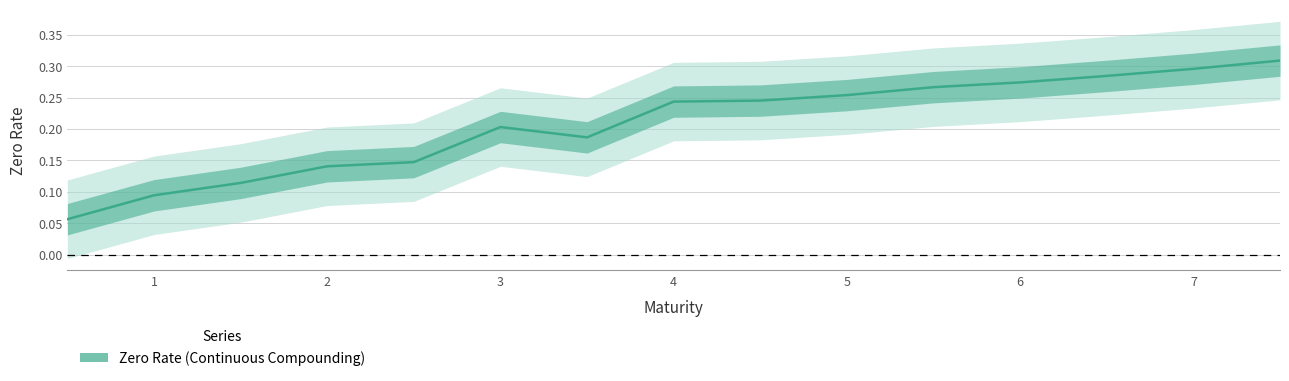

The chart shows a value of 0.1 at 14. True or false?

False